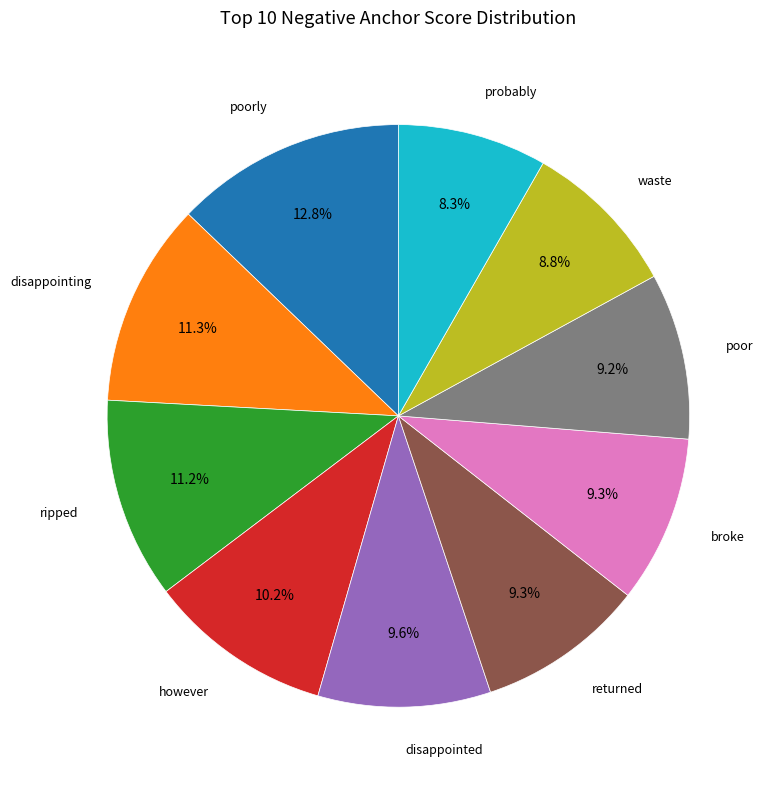

Count the number of slices in the pie.

10